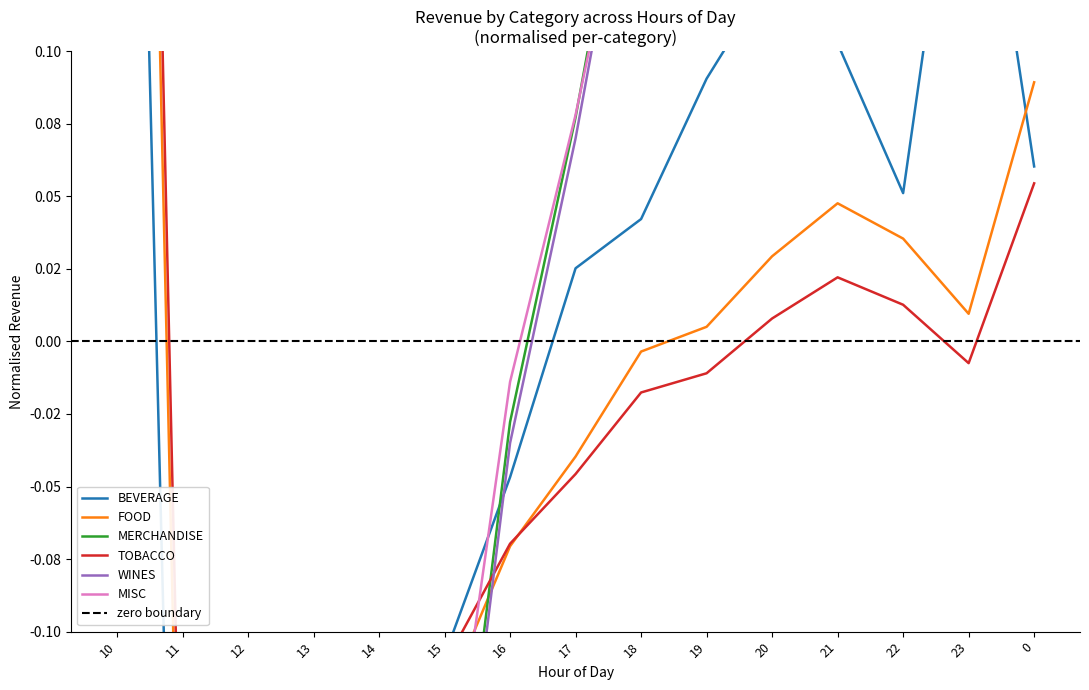

The value of FOOD at 16 is -0.1. True or false?

True